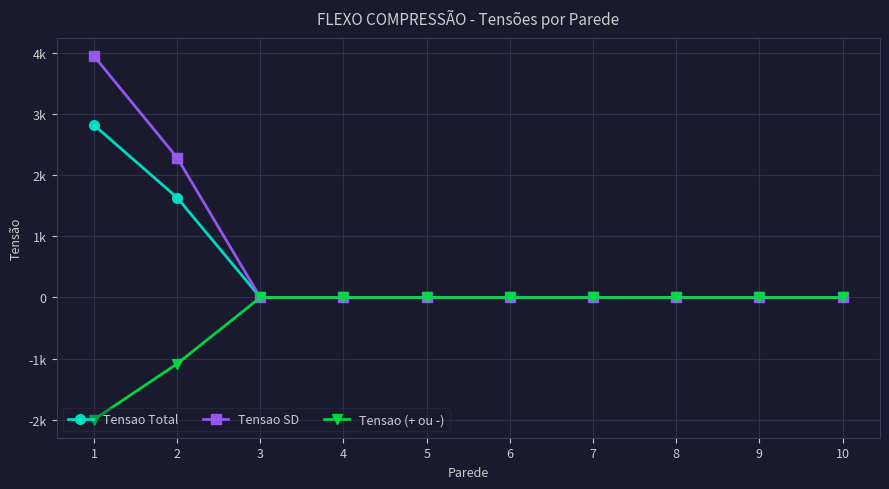

What are all the series names shown in the legend?

Tensao Total, Tensao SD, Tensao (+ ou -)